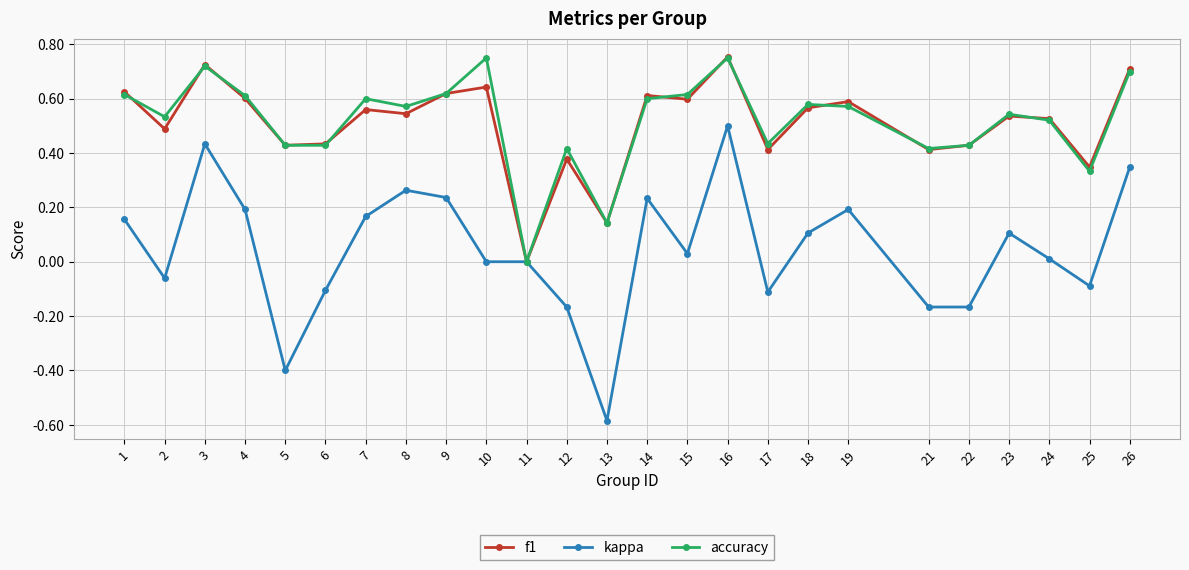

Between 10 and 14, which series saw the biggest shift?

kappa